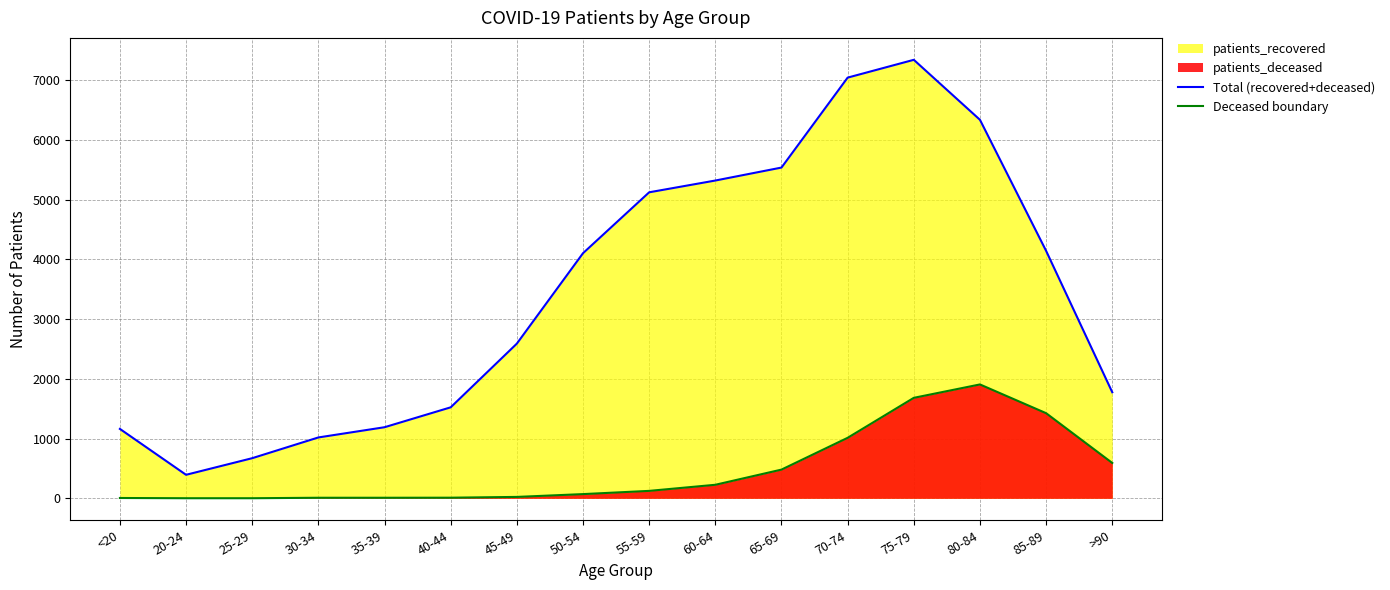

What is the maximum value for Total (recovered+deceased)?

7338